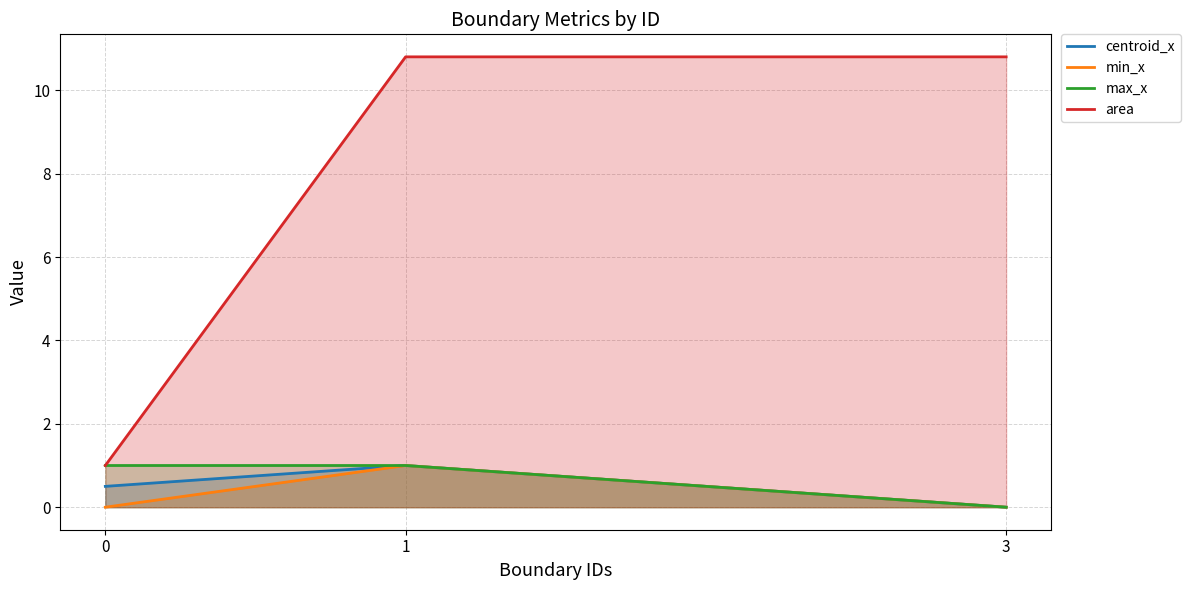

What is the difference between the highest and lowest values at 3?

10.8